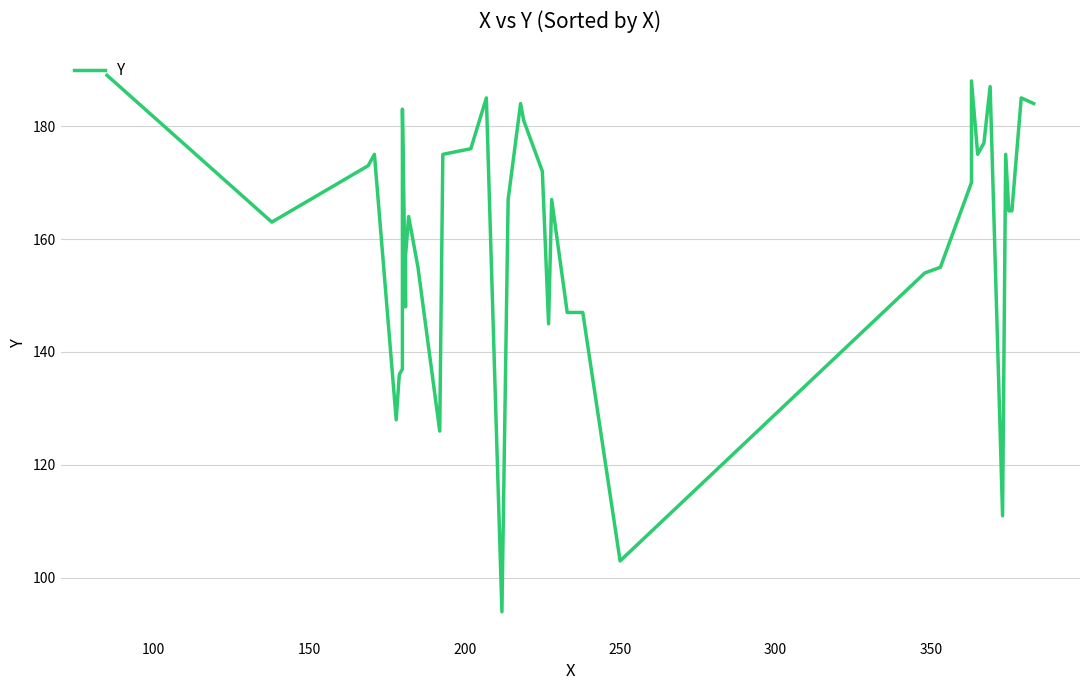

Reading left to right, extract all data points from this chart.

189	163	173	175	128	136	137	183	148	157	164	155	126	175	176	185	130	94	167	184	181	172	145	167	147	147	103	154	155	170	188	175	177	187	111	175	165	165	185	184